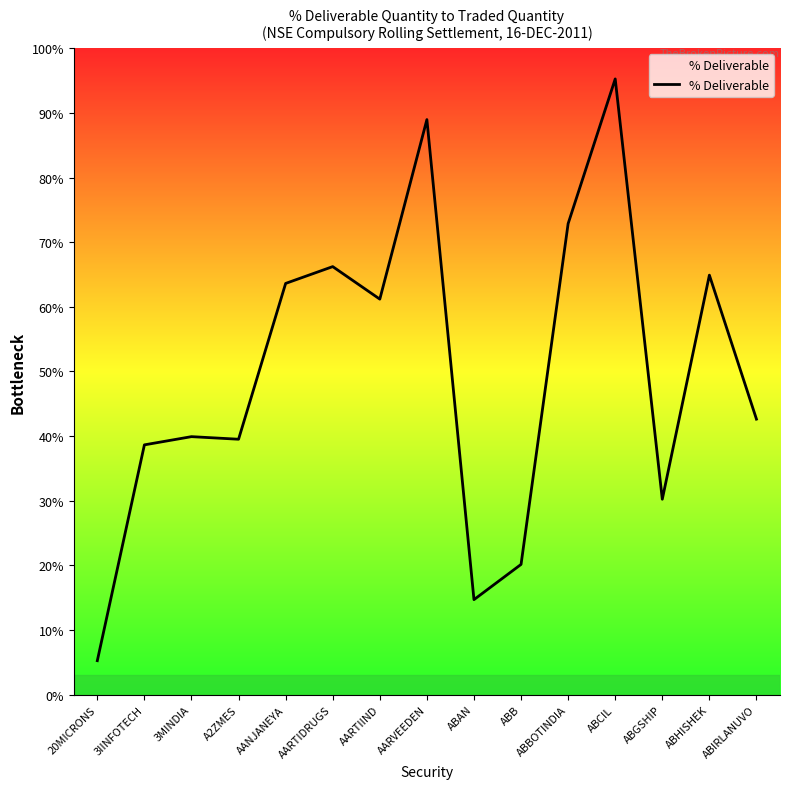

What is the sum of the values at 3MINDIA and AANJANEYA?

103.5